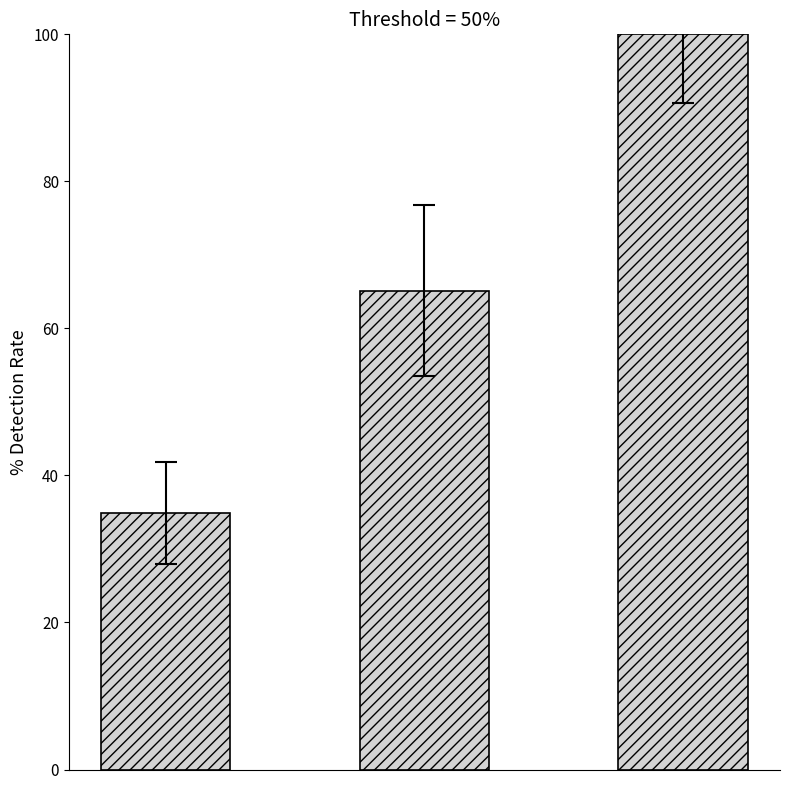

What is the smallest value displayed?

34.9